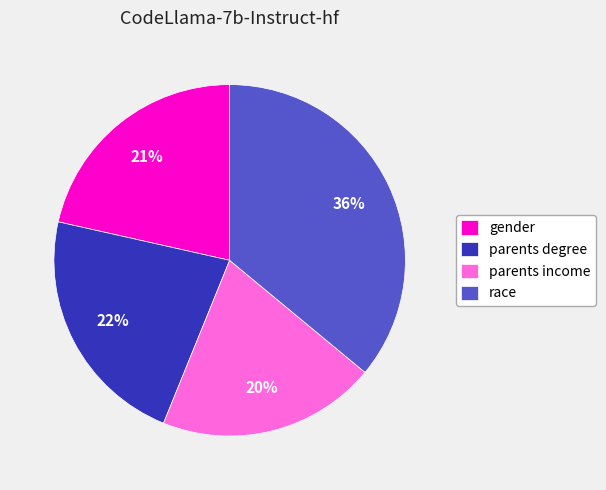

To the nearest percent, what percentage of the pie is parents degree?

22%